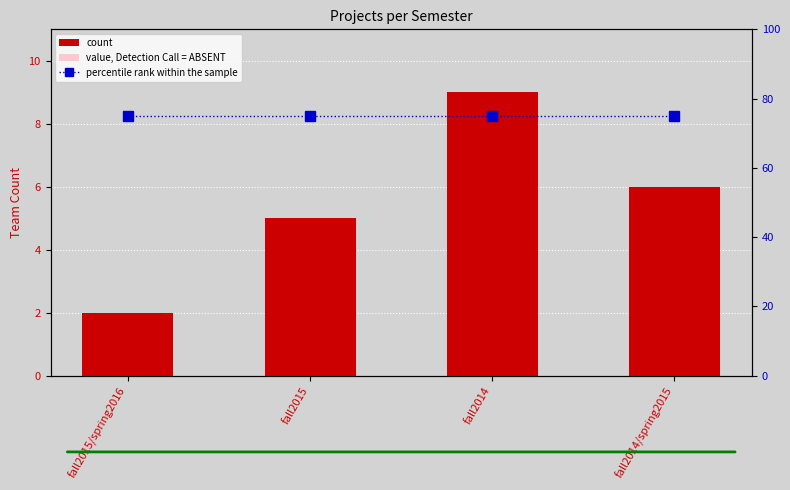

What is the minimum value for value, Detection Call = ABSENT?

0.9